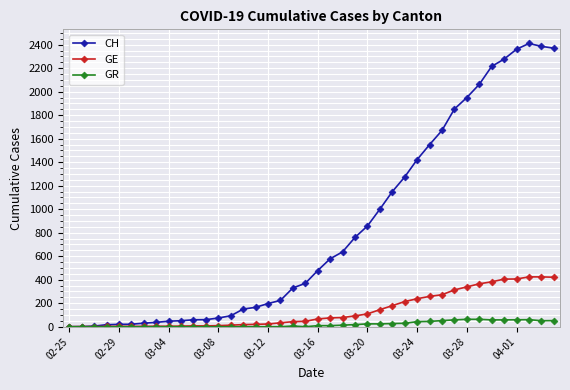

Which series has the widest spread of values?

CH